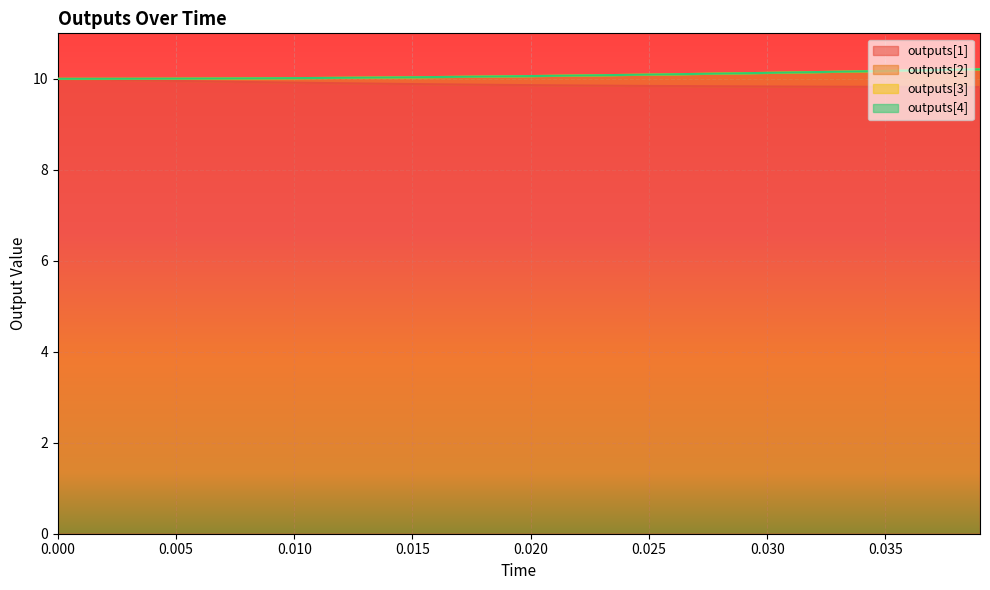

Which series has the largest total across all categories?

outputs[1]